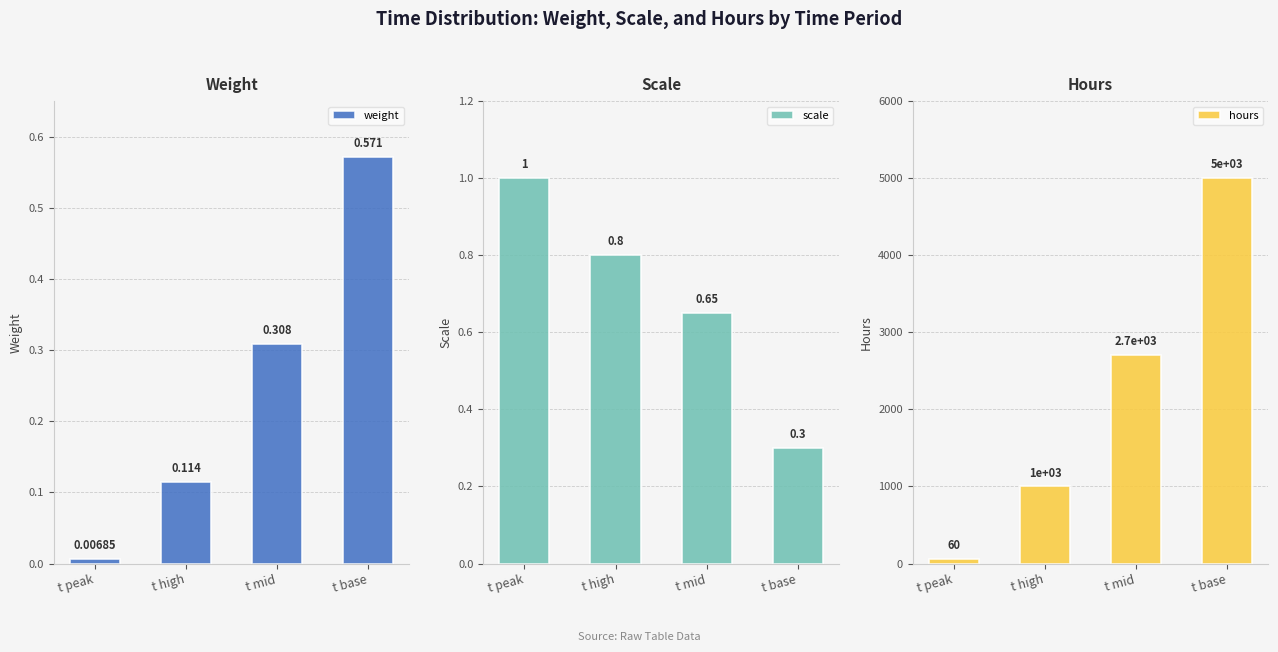

What is the label of the 3rd bar from the left?

t mid